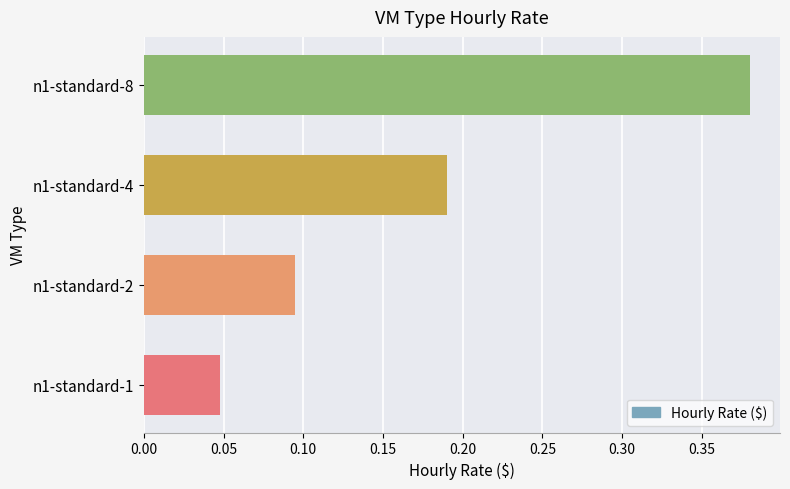

List the labels in order of value, smallest first.

n1-standard-1, n1-standard-2, n1-standard-4, n1-standard-8